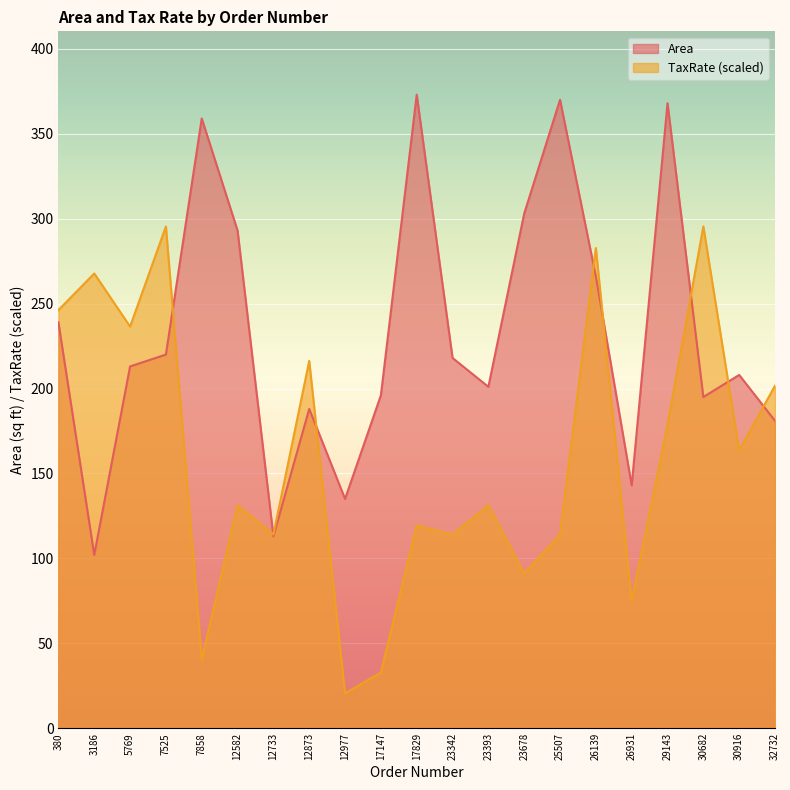

At which label does TaxRate first exceed 17?

380